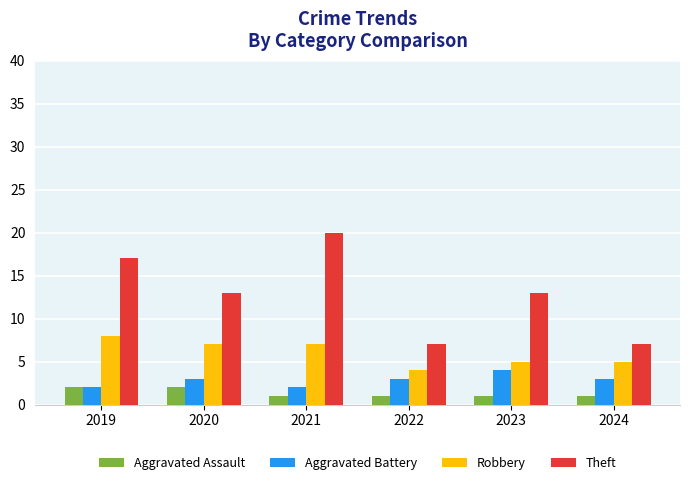

At 2020, list the series in order from smallest to largest.

Aggravated Assault, Aggravated Battery, Robbery, Theft